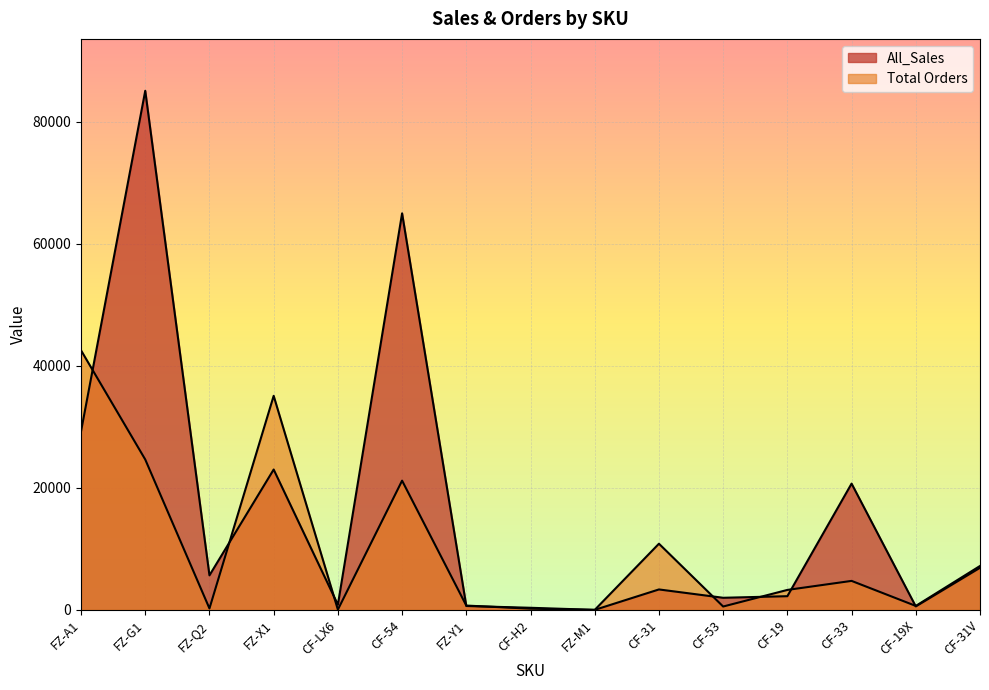

At which category is the sum across all series the highest?

FZ-G1